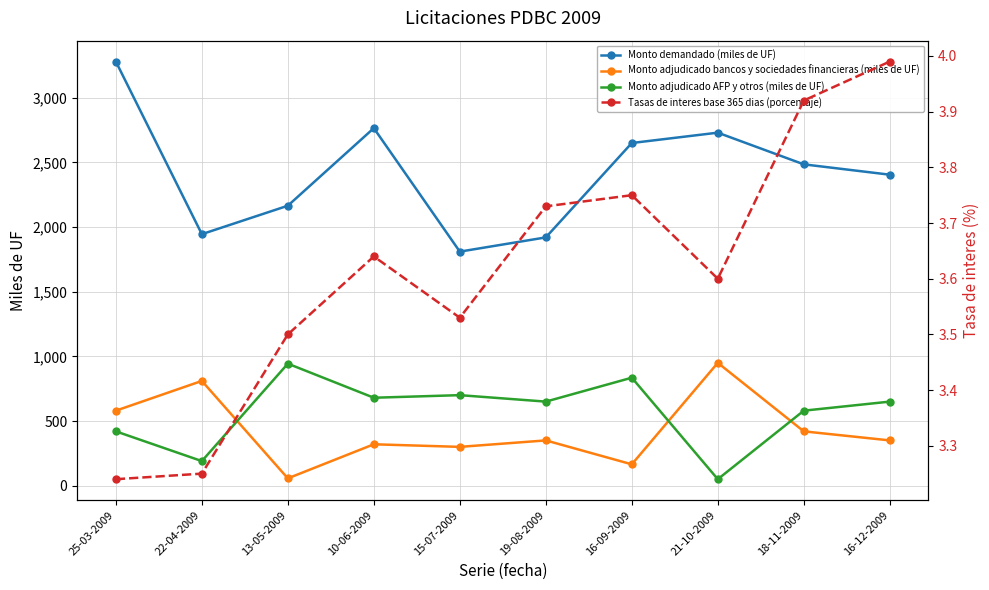

What is the total value across all series at 22-04-2009?

2948.2